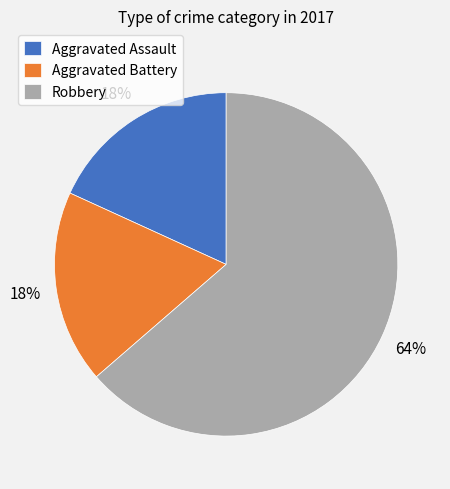

Combined, do Aggravated Assault and Robbery account for over 50%?

Yes